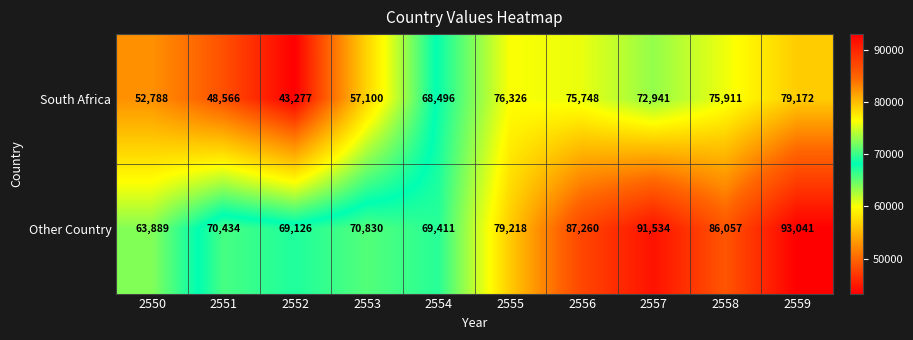

Reading left to right, extract all data points from this chart.

South Africa: 52788	48566	43277	57100	68496	76326	75748	72941	75911	79172
Other Country: 63889	70434	69126	70830	69411	79218	87260	91534	86057	93041